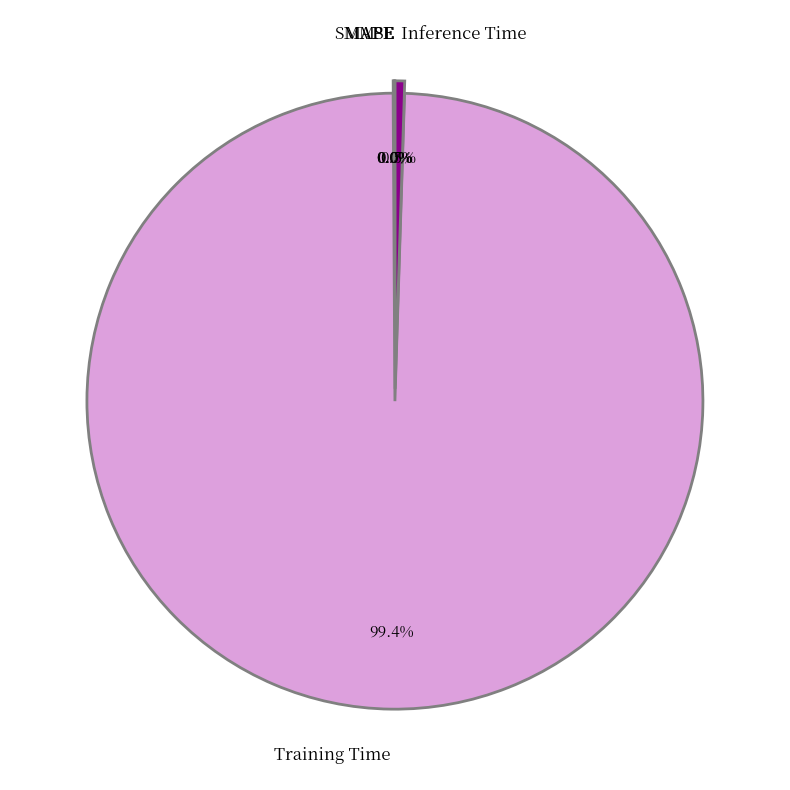

Is there any slice that represents more than half of the pie?

Yes